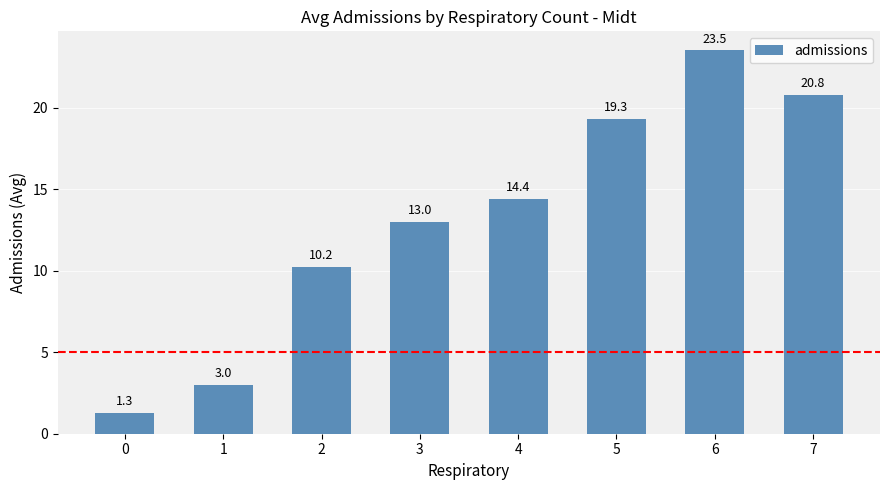

Is it true that the value at 0 is 1.3?

True